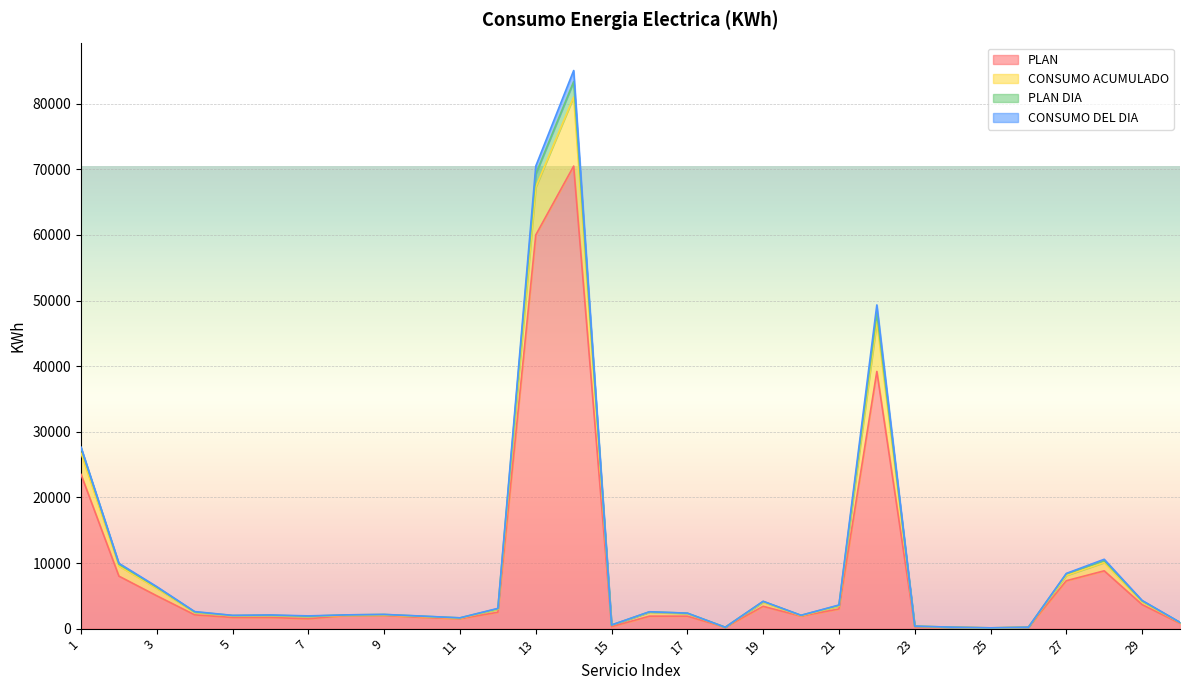

What is the difference between the highest and lowest values at 3?

1400.7